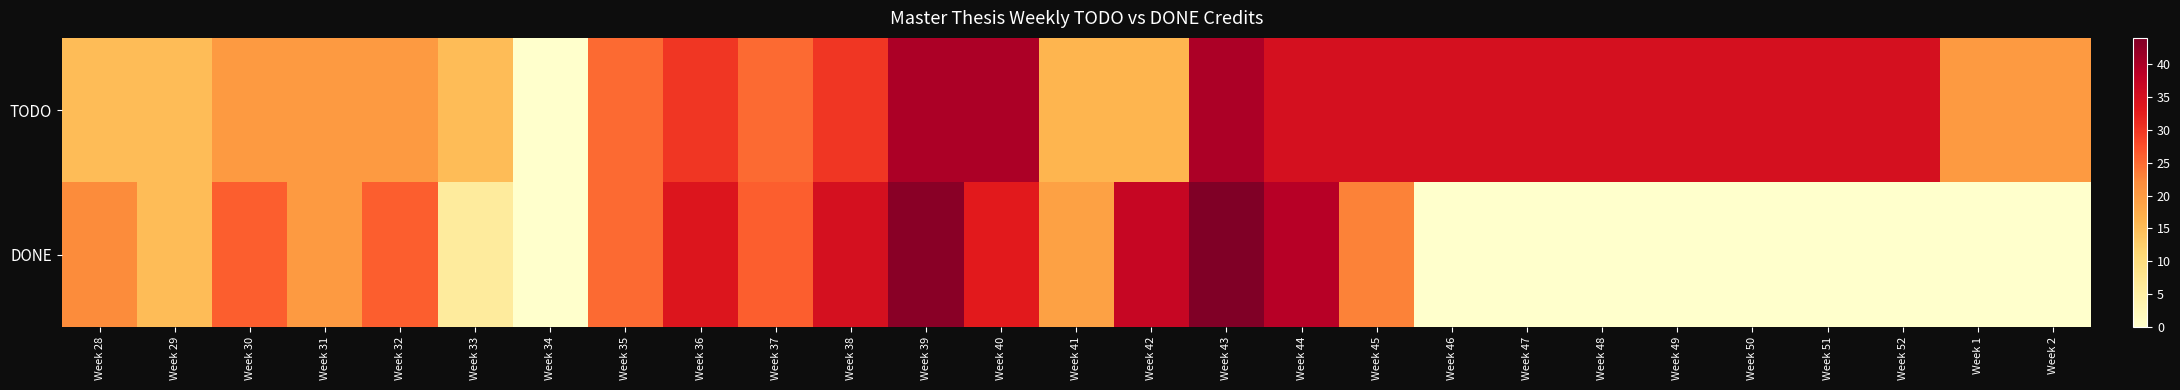

Between Week 28 and Week 46, which is larger?

Week 46